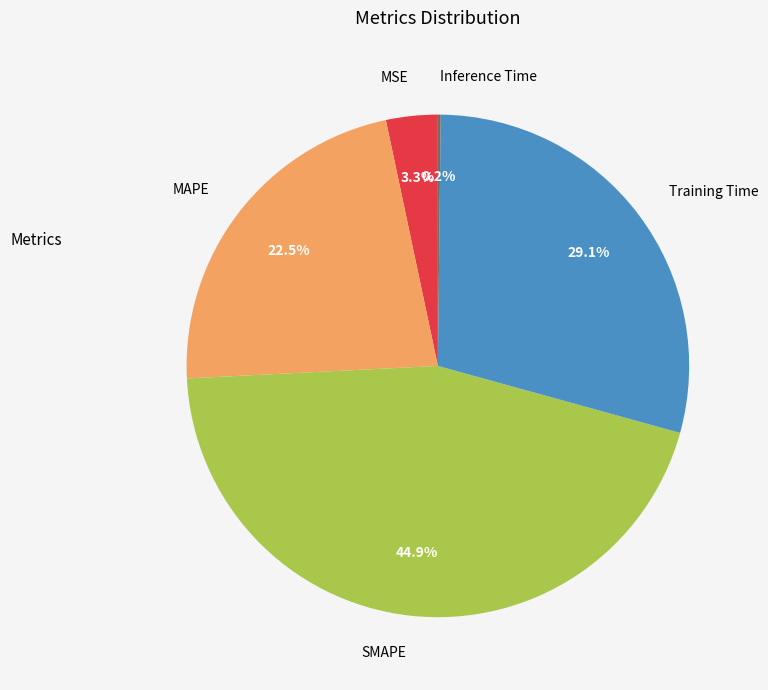

Which has a higher value, MSE or Training Time?

Training Time